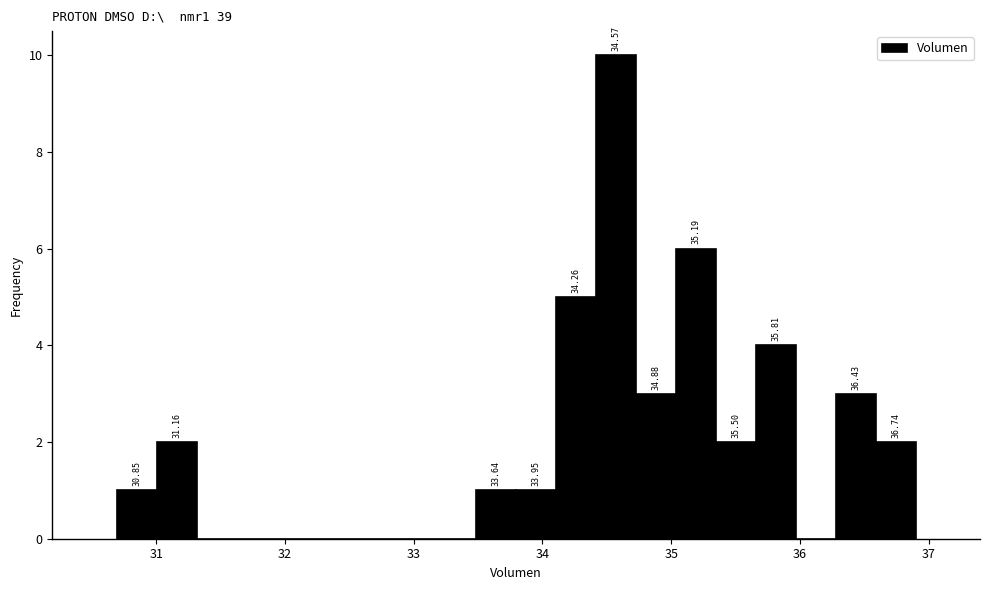

Read against the x-axis, roughly where is the centre of the tallest bar?

34.6